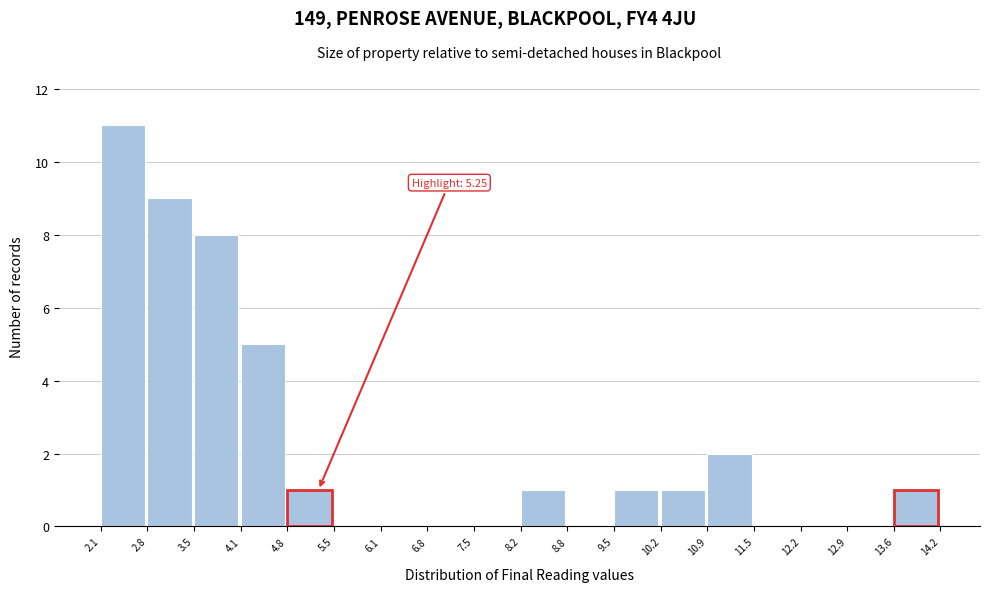

Which range on the x-axis has the tallest bar?

2.1 to 2.8